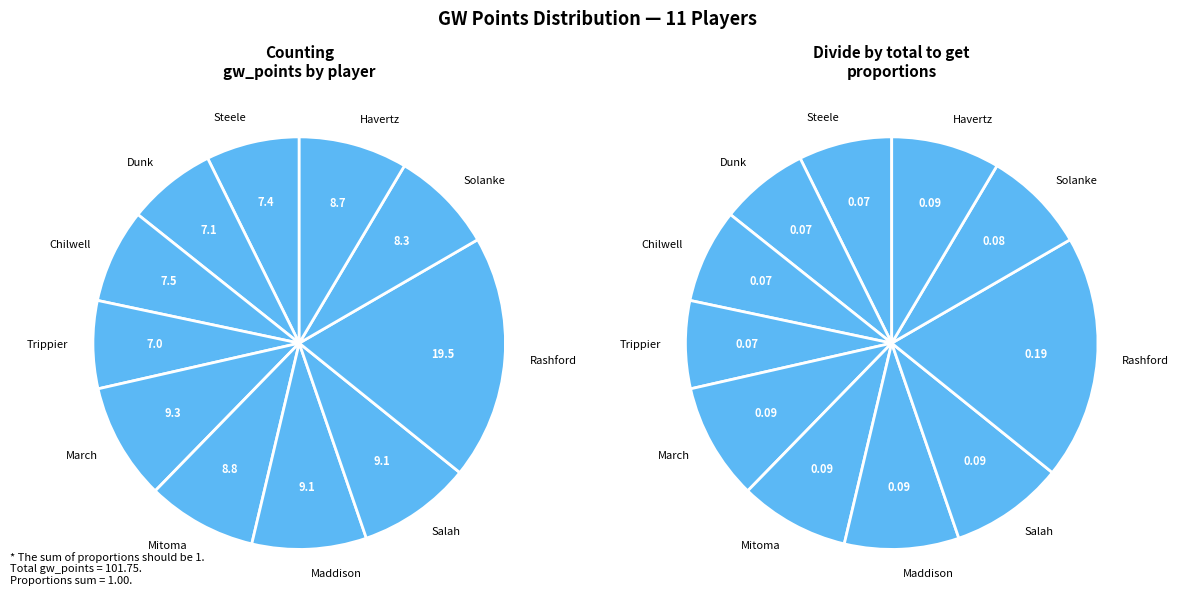

To the nearest percent, what portion does March represent?

9%